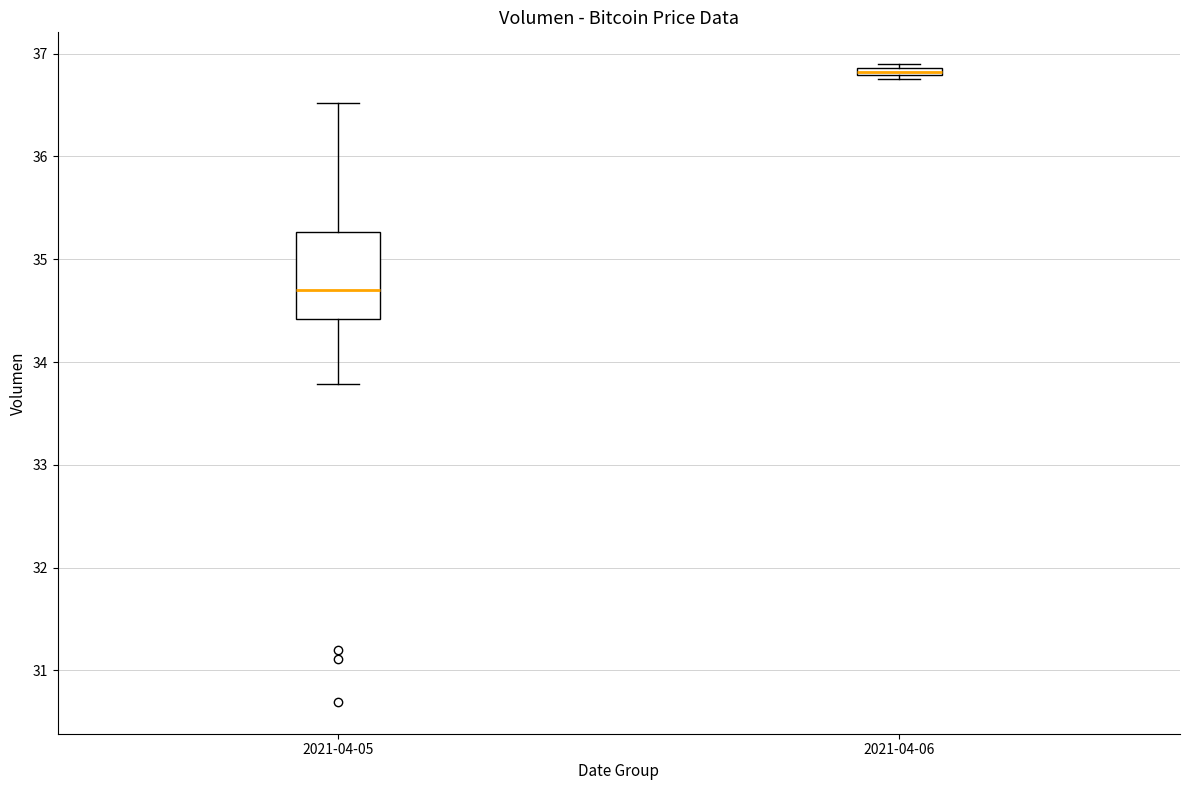

Where is the lower edge of the box for 2021-04-06 on the y-axis? The values are not printed on the chart, so give them approximately, as read against the axis.

36.8